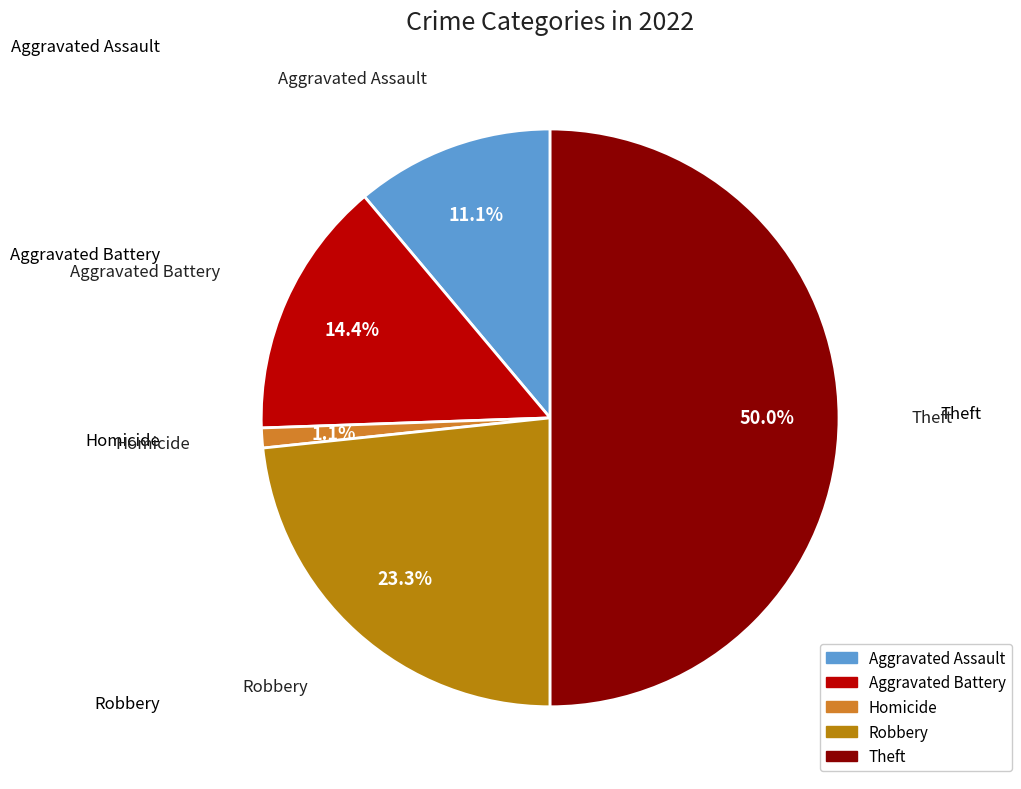

Is the sum of Theft and Homicide greater than half?

Yes